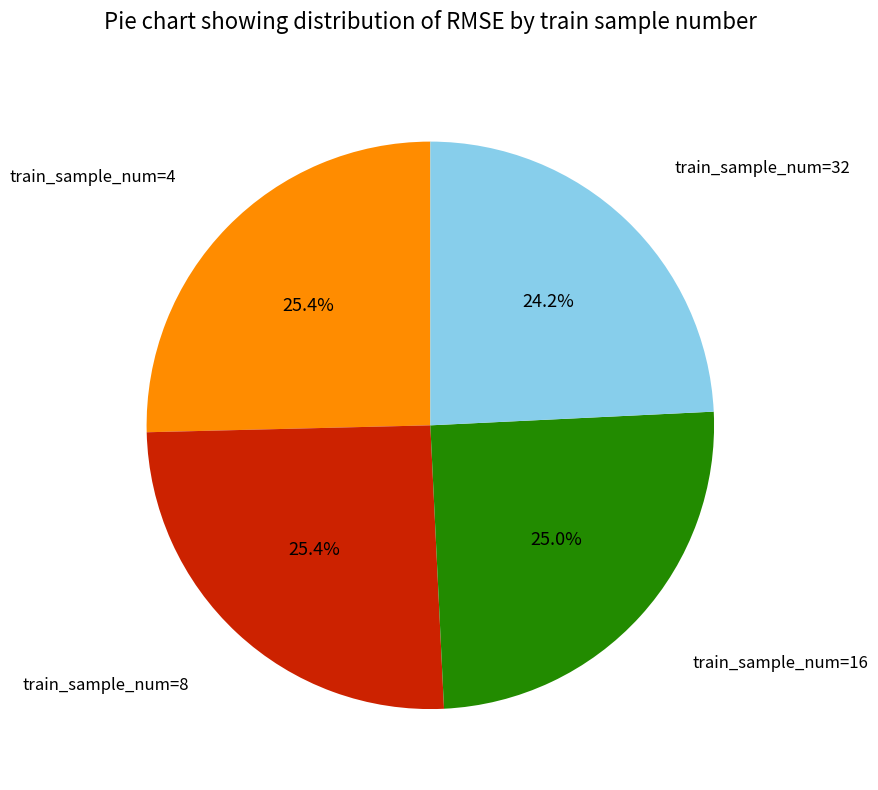

Is there any slice that represents more than half of the pie?

No